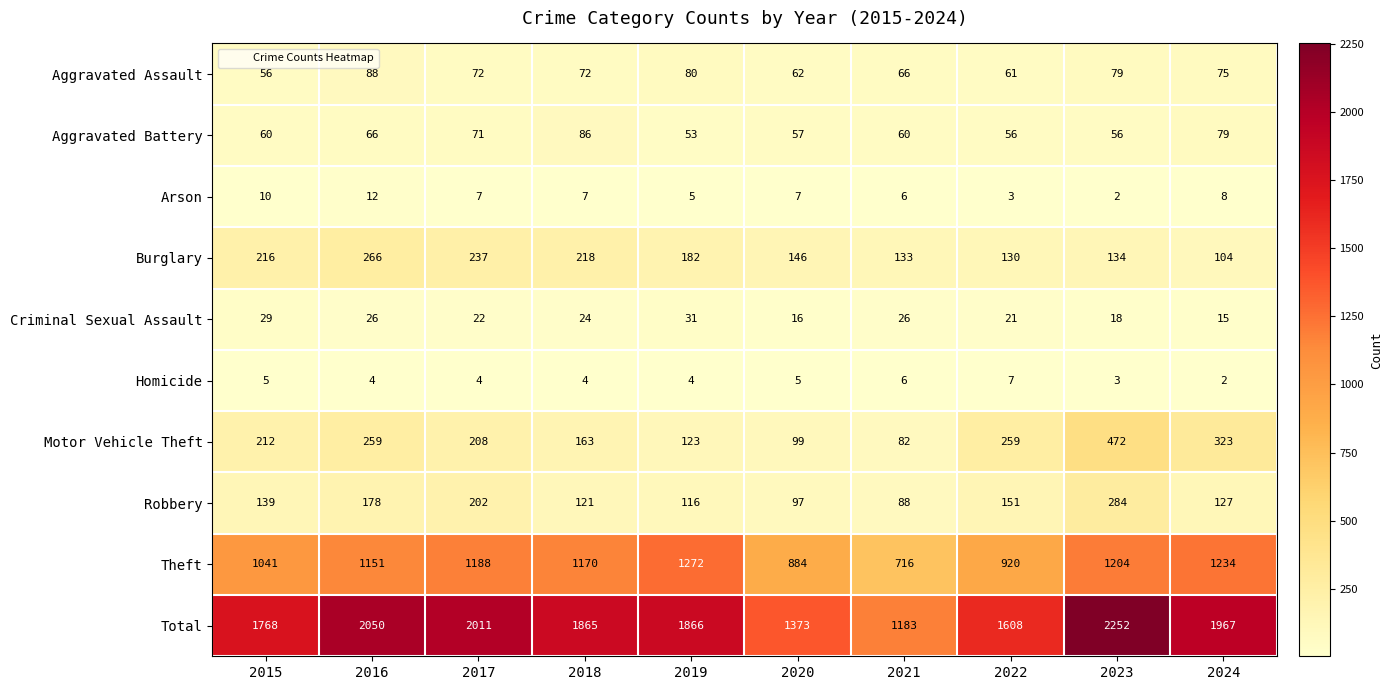

How many data points does each series have?

10